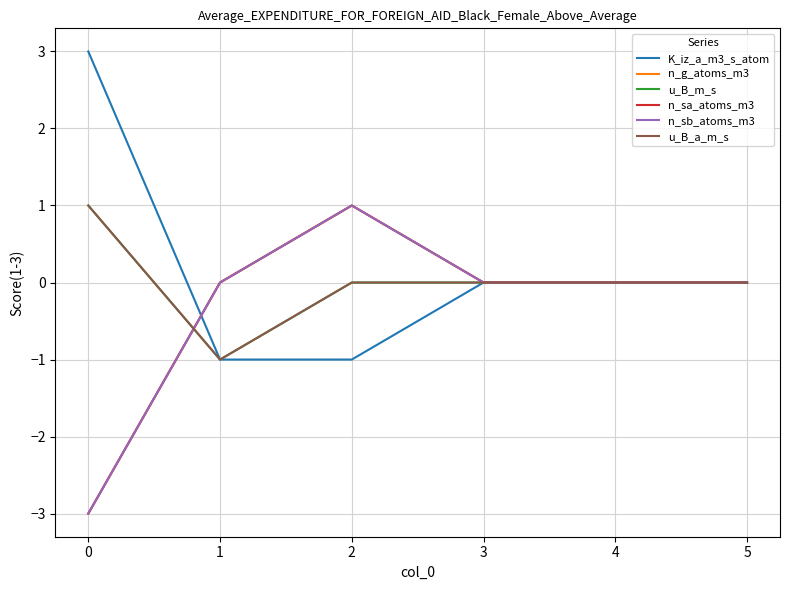

Does the chart display data point markers on the line(s)?

No